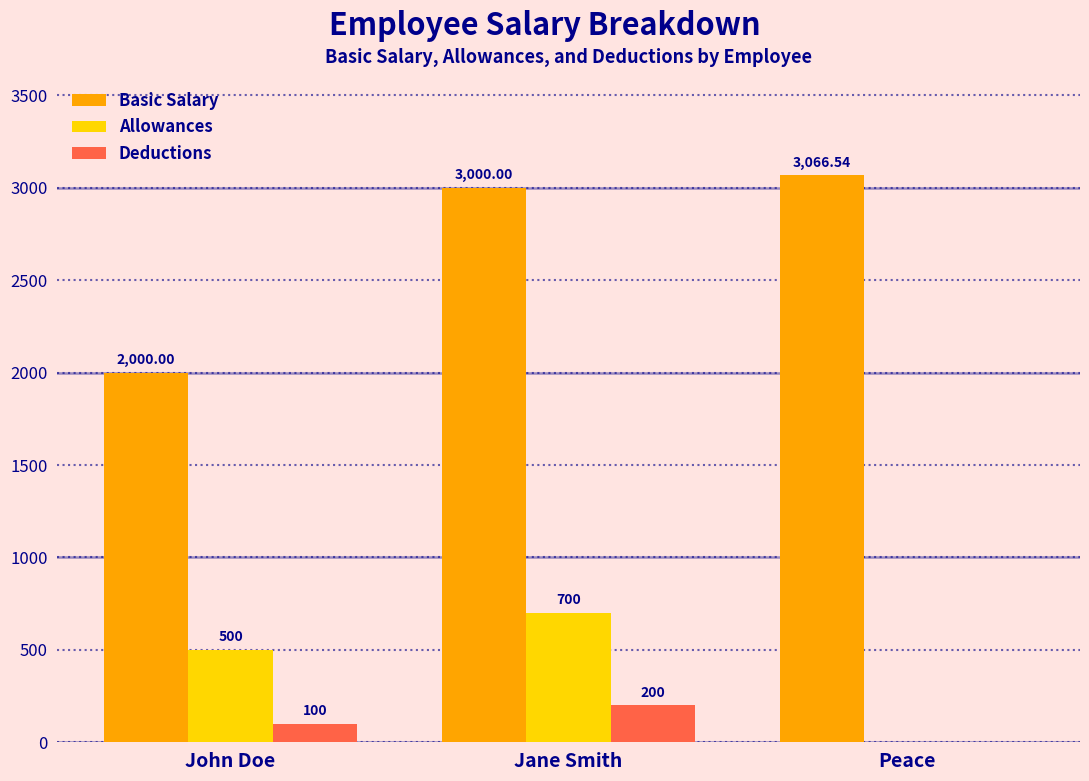

The Basic Salary series shows 2000.0 at John Doe. True or false?

True